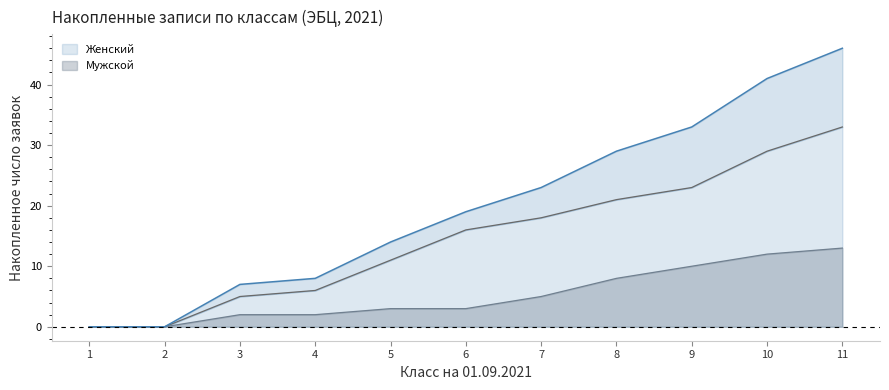

At which label does Мужской reach its peak?

11